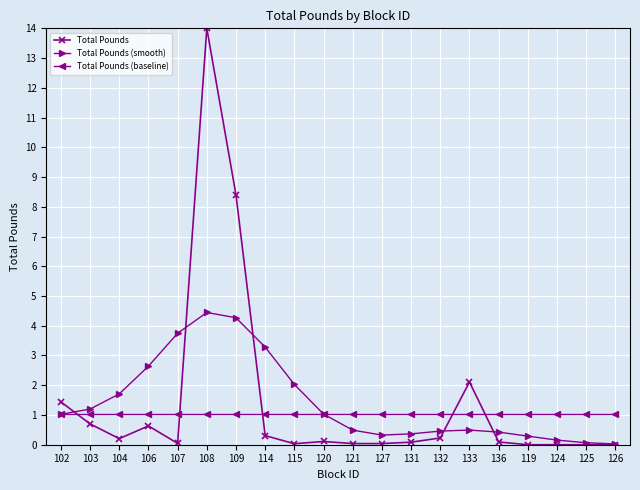

Rank the series by their maximum value, from lowest to highest.

Total Pounds (baseline), Total Pounds (smooth), Total Pounds